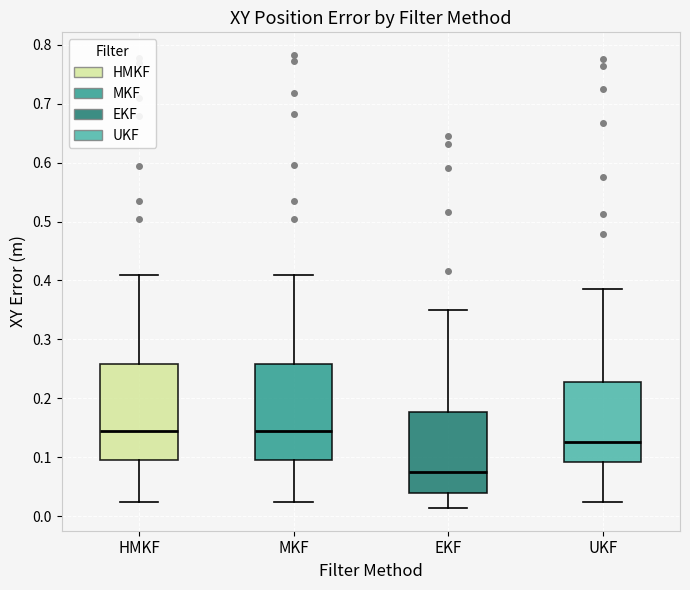

Reading left to right, transcribe this box plot: for each box, give where its median line is, the range the box spans, and where its two whiskers end, as read against the y-axis. The values are not printed on the chart, so give them approximately, as read against the axis.

HMKF: median 0.14, box 0.09 to 0.26, whiskers 0.02 to 0.41
MKF: median 0.14, box 0.09 to 0.26, whiskers 0.02 to 0.41
EKF: median 0.08, box 0.04 to 0.18, whiskers 0.01 to 0.35
UKF: median 0.13, box 0.09 to 0.23, whiskers 0.02 to 0.39